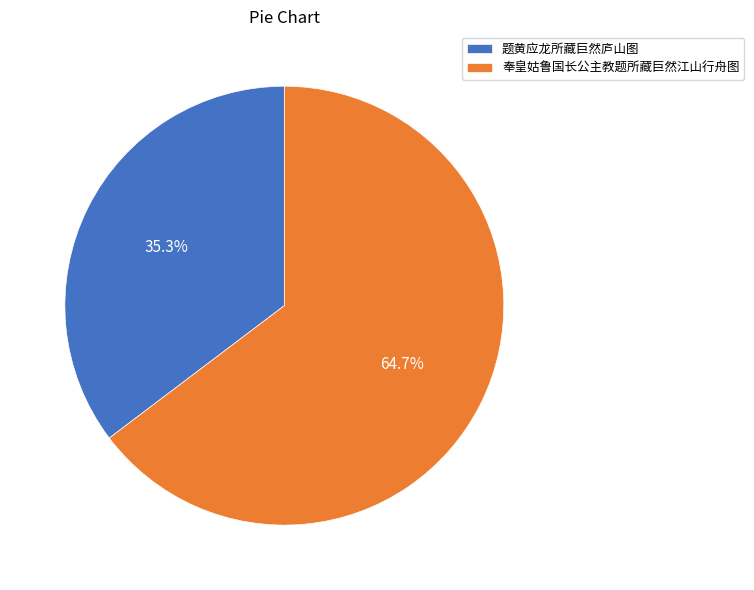

How many slices are in this pie chart?

2